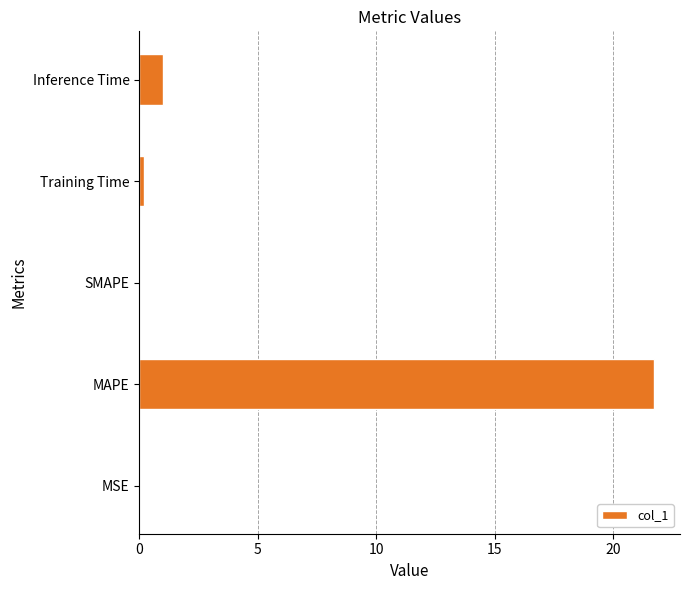

Is it true that the value at MAPE is 21.7?

True